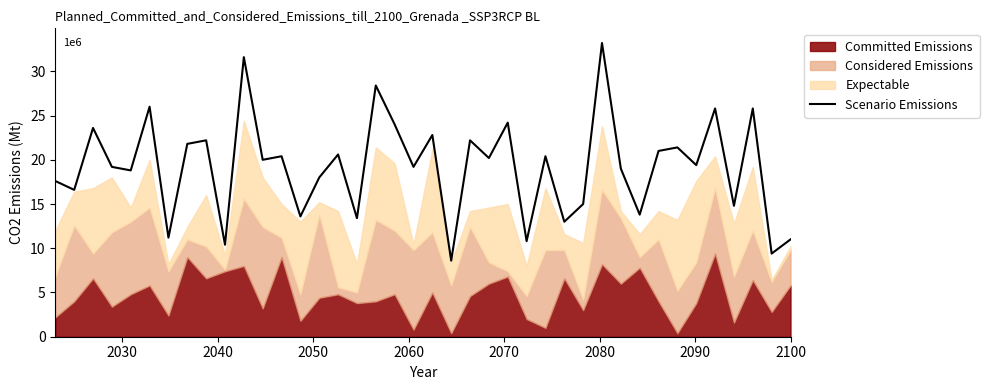

How many categories are shown in the chart?

40